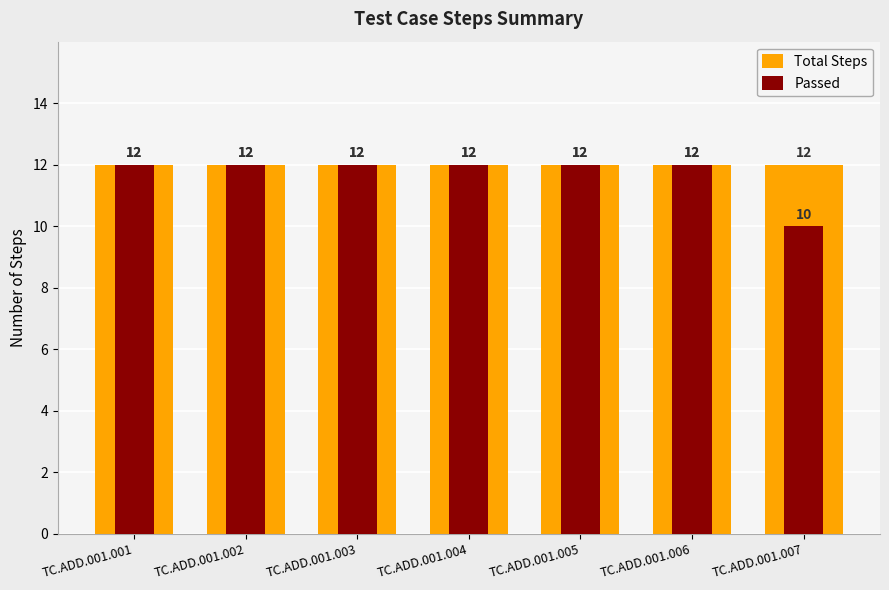

What is the value of the Total Steps bar at the 3rd from the left?

12